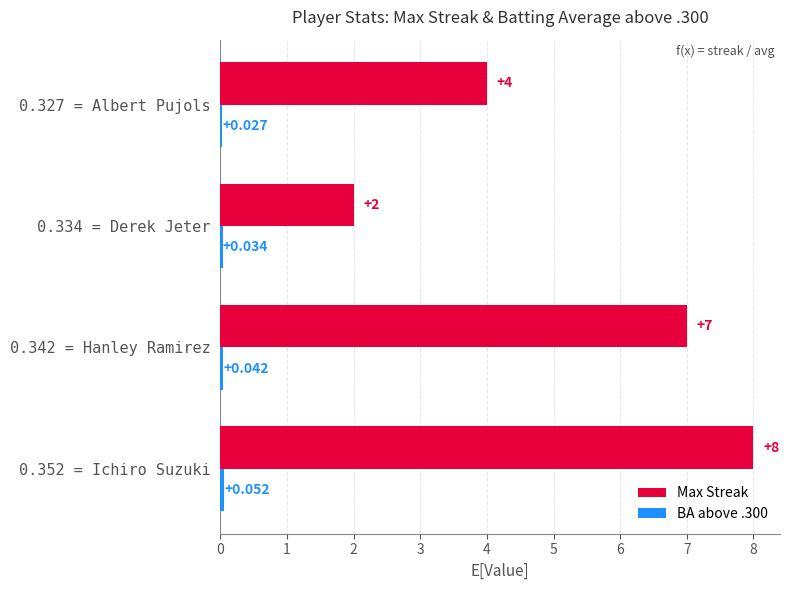

Which series has the largest total across all categories?

Max Streak